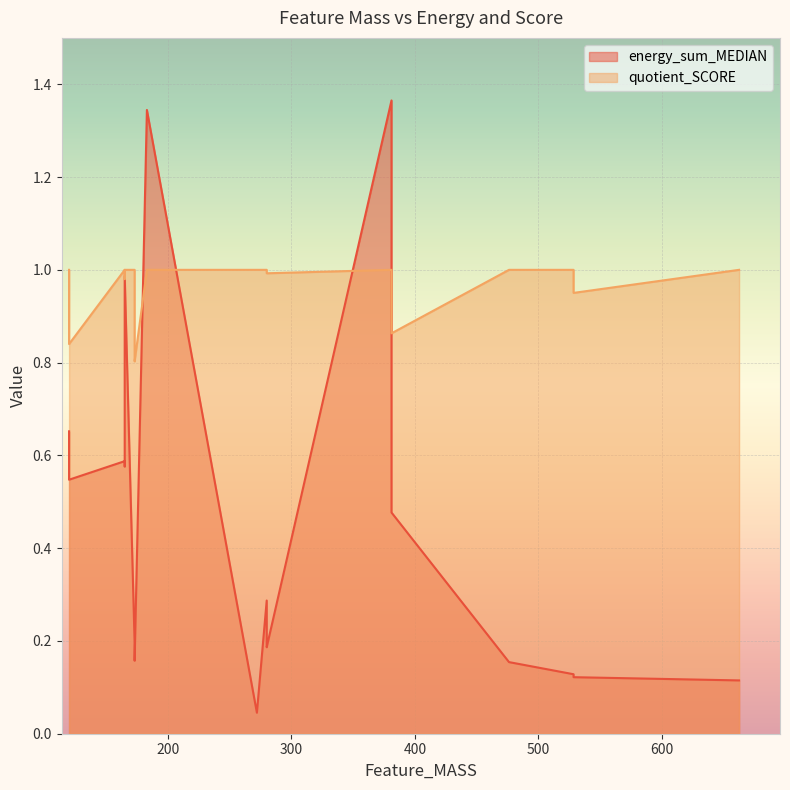

What are all the series names shown in the legend?

energy_sum_MEDIAN, quotient_SCORE